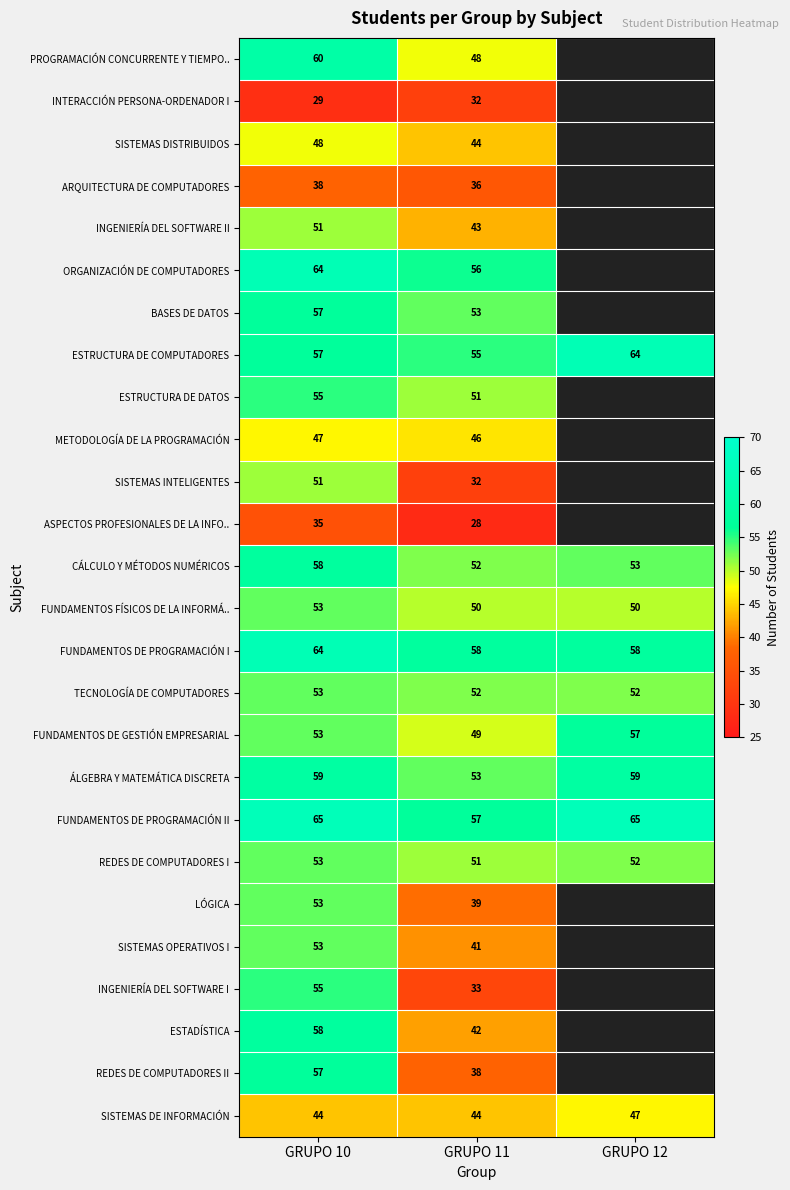

True or false: ORGANIZACIÓN DE COMPUTADORES has a value of 27 at GRUPO 10.

False